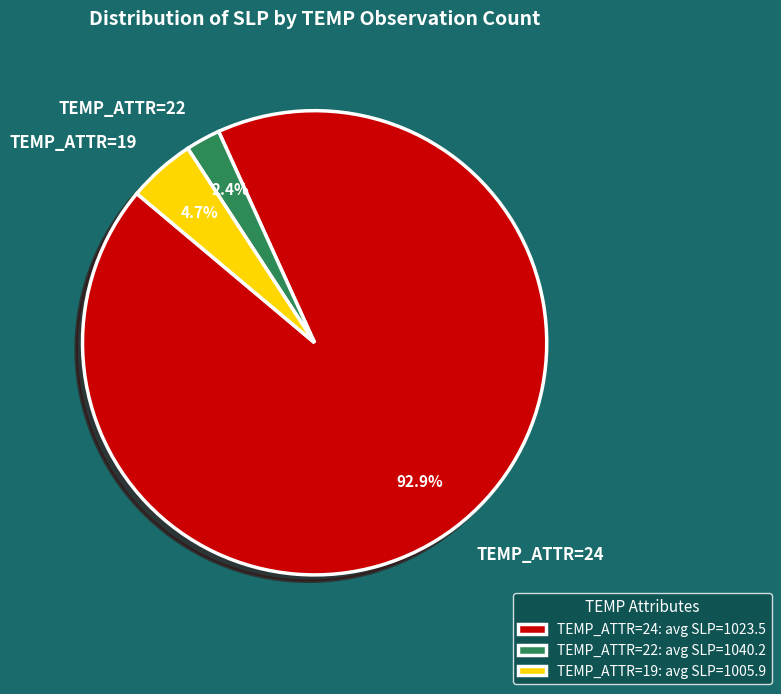

Between TEMP_ATTR=19 and TEMP_ATTR=24, which is larger?

TEMP_ATTR=24